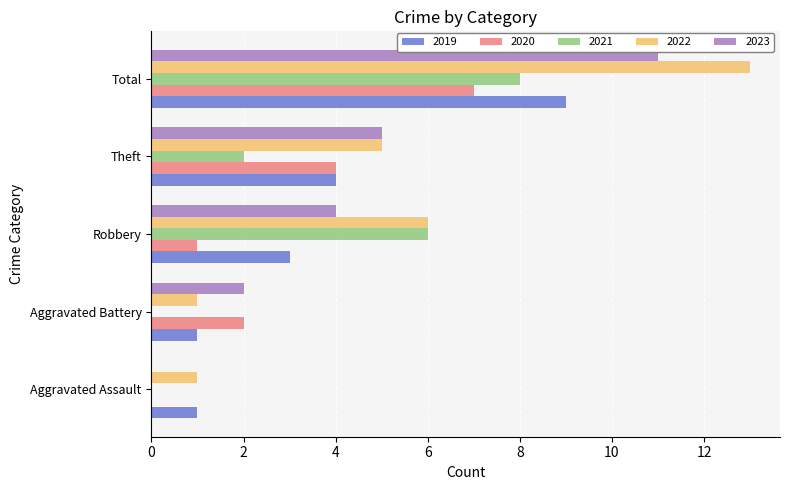

Which series has the largest total across all categories?

2022